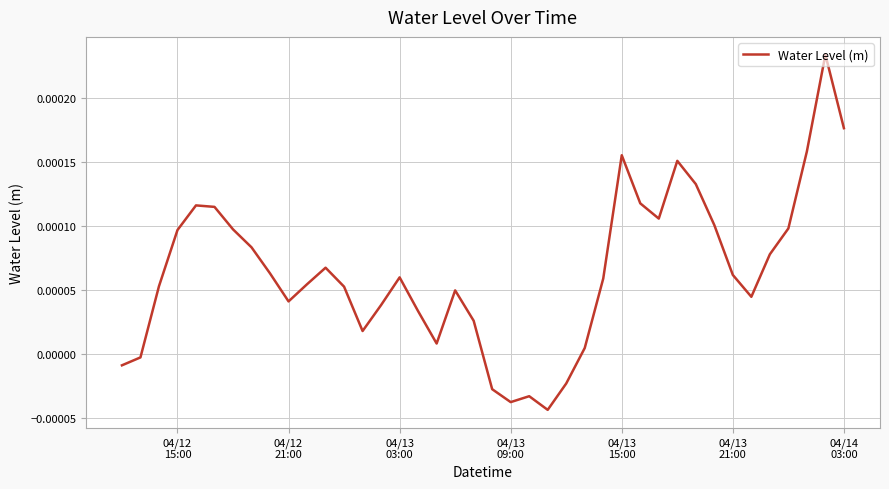

Does the chart display data point markers on the line(s)?

No